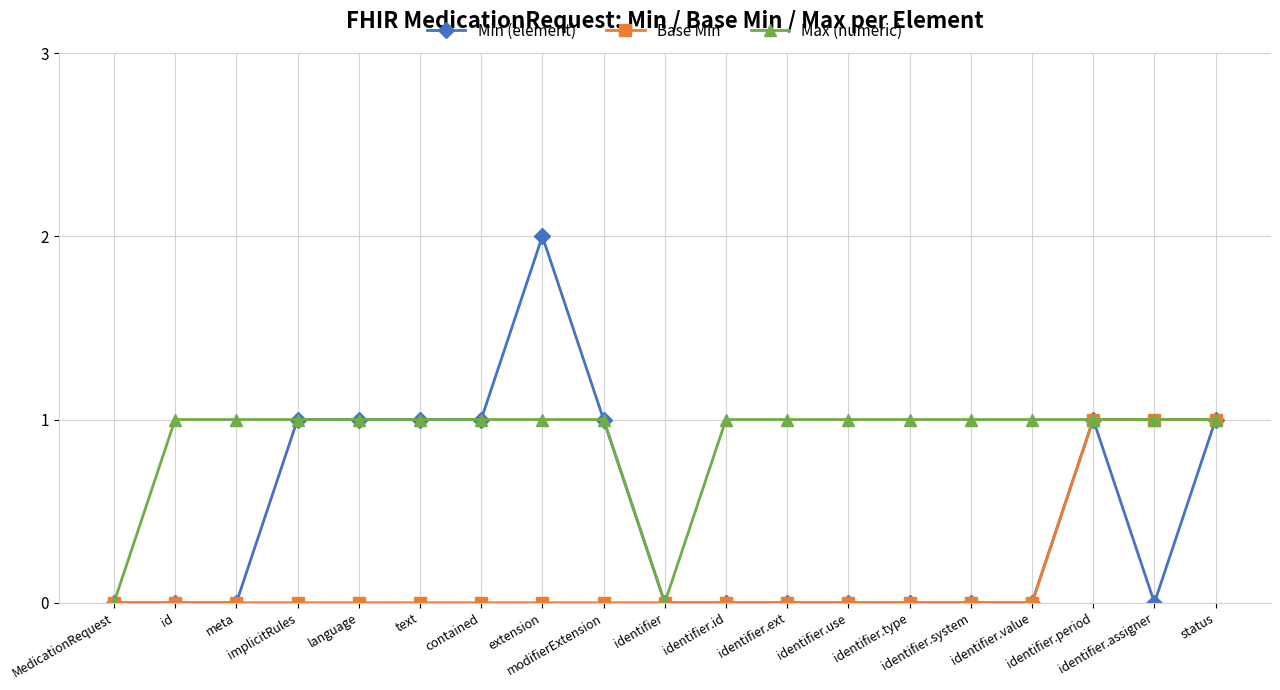

Which series has the largest total across all categories?

Max (numeric)